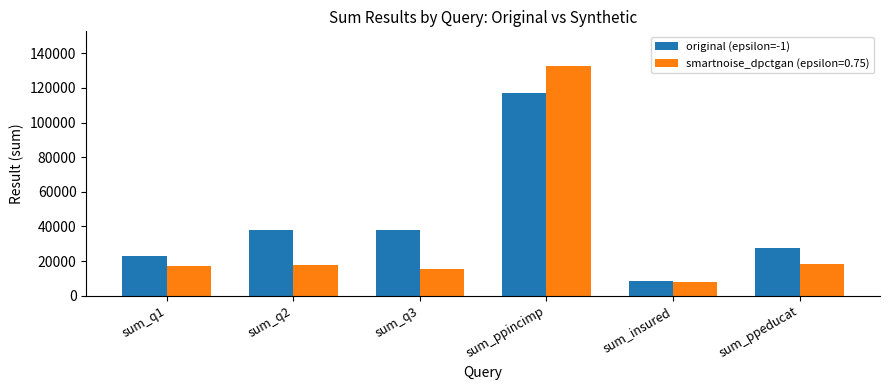

Which category has the highest value across all series?

sum_ppincimp